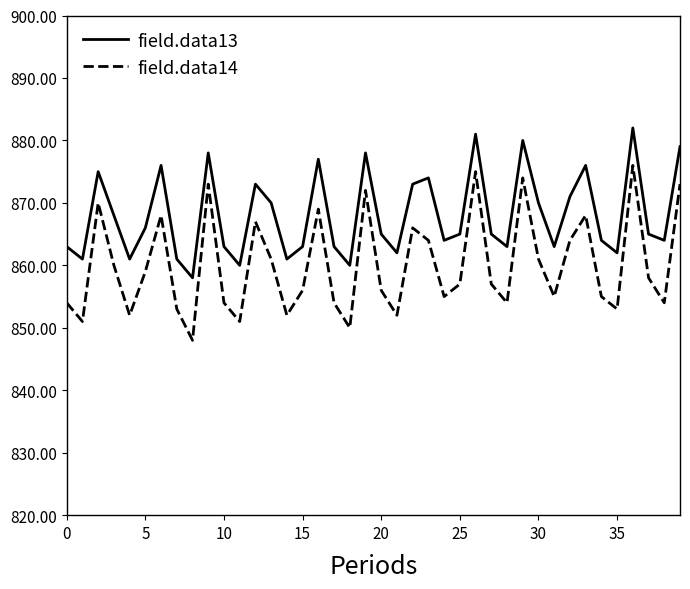

What is the maximum value for field.data13?

882